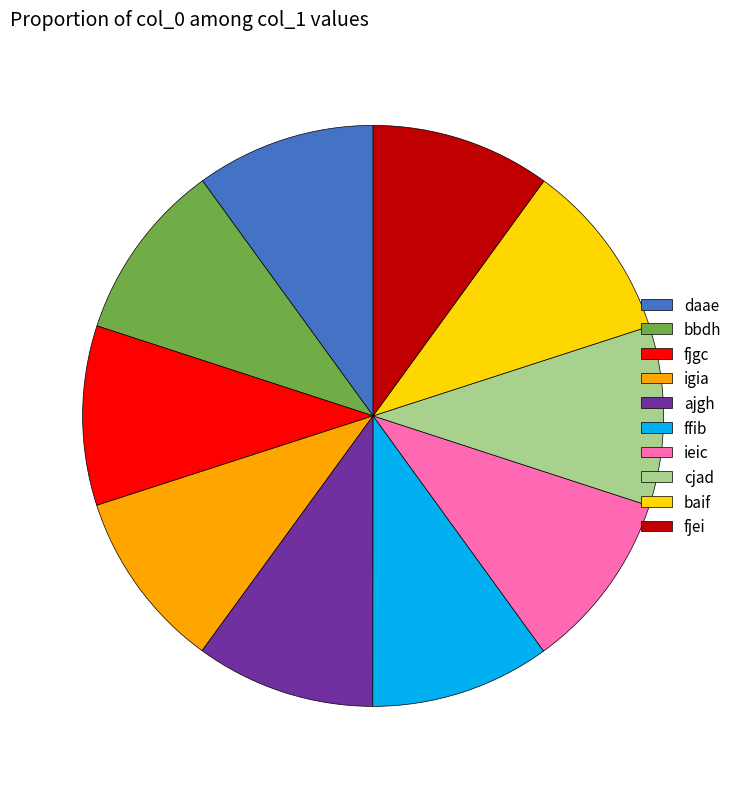

Approximately how many times larger is the value at cjad compared to bbdh?

1.0